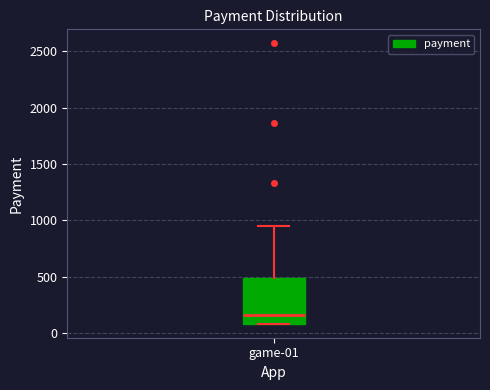

Transcribe this box plot: give where the median line is, the range the box spans, and where the two whiskers end, as read against the y-axis. The values are not printed on the chart, so give them approximately, as read against the axis.

median 150, box 100 to 500, whiskers 100 to 950